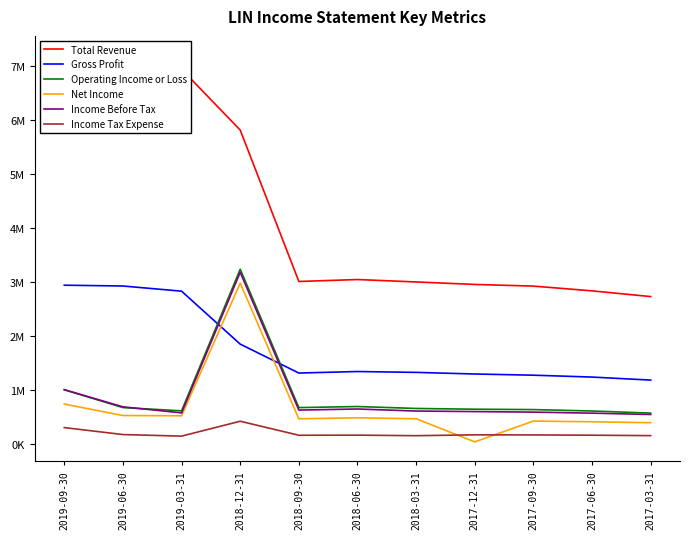

Reading right to left, list all the values displayed in this chart.

Total Revenue: 2728000	2834000	2922000	2953000	2999000	3044000	3008000	5816000	6944000	7204000	7000000
Gross Profit: 1179000	1235000	1270000	1292000	1322000	1338000	1310000	1846000	2828000	2924000	2939000
Operating Income or Loss: 567000	606000	632000	639000	653000	689000	669000	3236000	609000	669000	1000000
Net Income: 389000	406000	419000	33000	462000	480000	461000	2978000	517000	522000	735000
Income Before Tax: 541000	566000	585000	595000	605000	643000	623000	3178000	571000	683000	1001000
Income Tax Expense: 149000	157000	162000	164000	148000	158000	156000	416000	140000	169000	298000